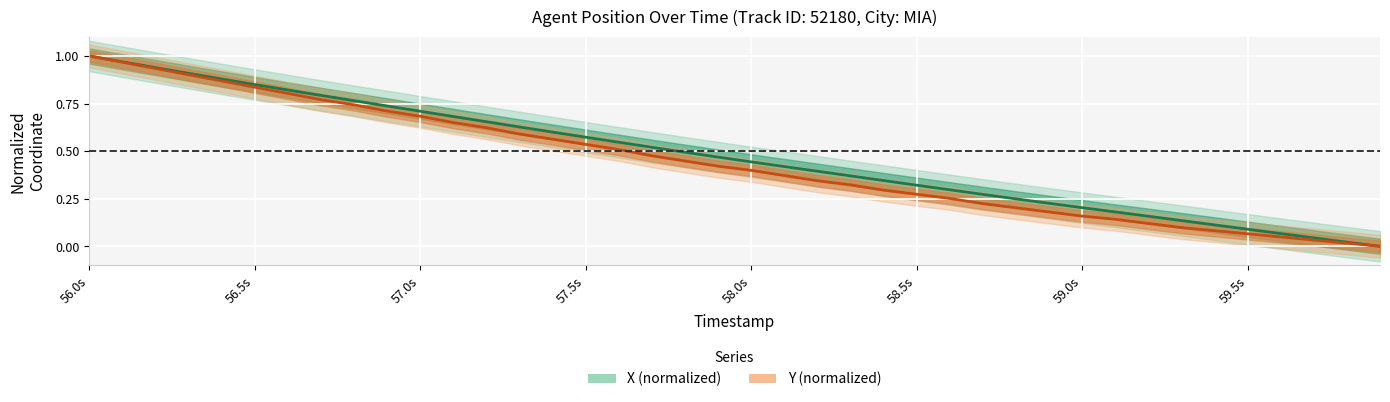

How many lines are shown in the chart?

2